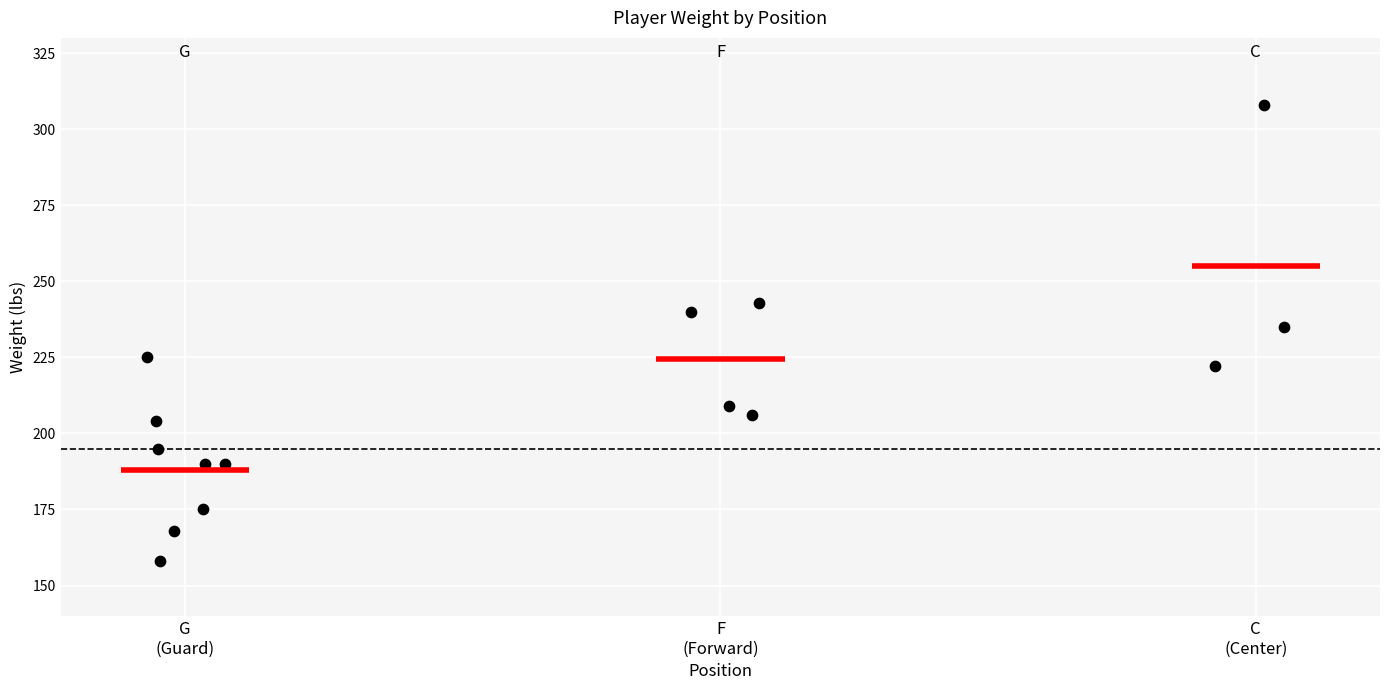

How many points are shown in the scatter plot?

15